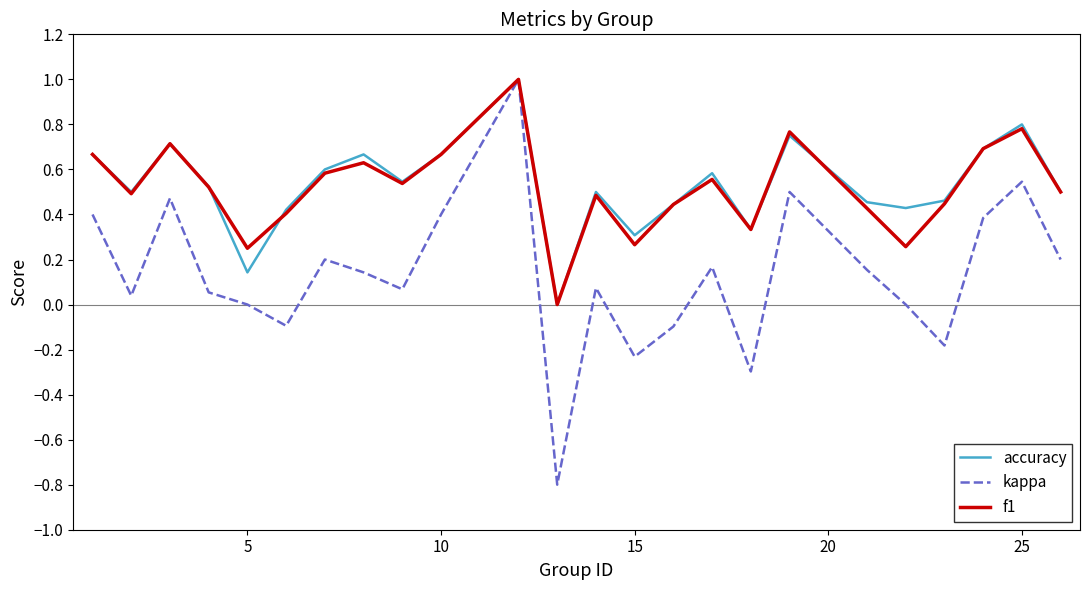

What is the greatest value displayed?

1.0